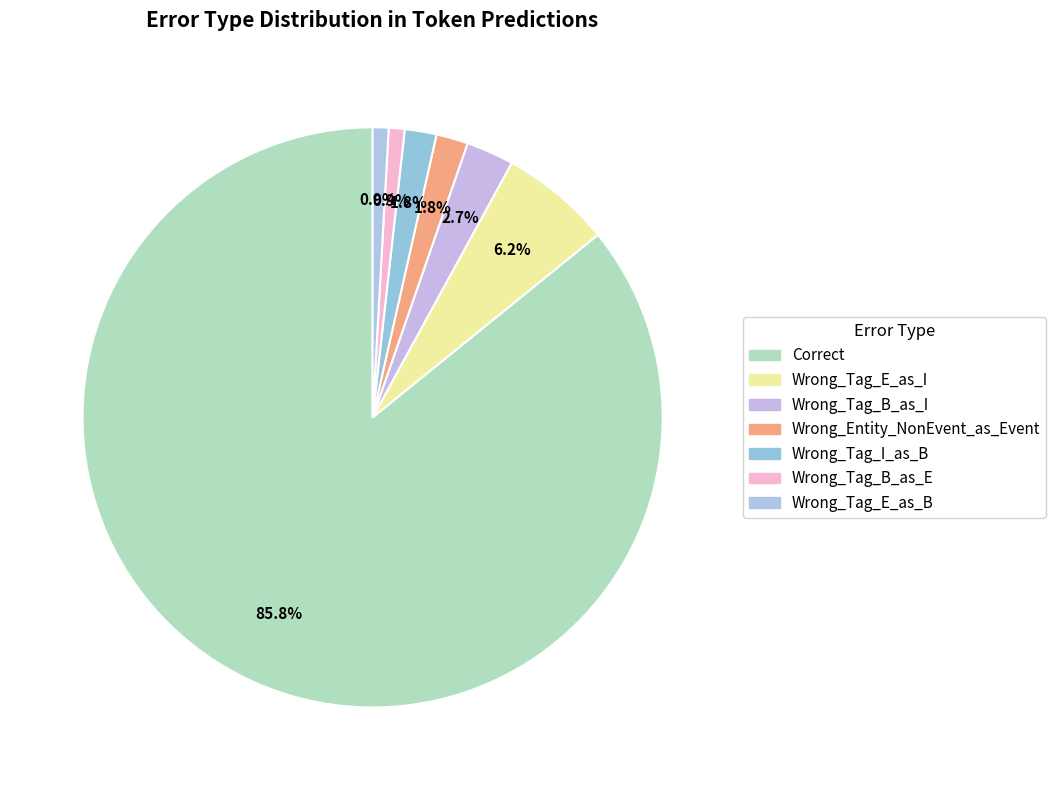

To the nearest percent, what is the combined percentage of Wrong_Tag_E_as_I and Correct?

92%